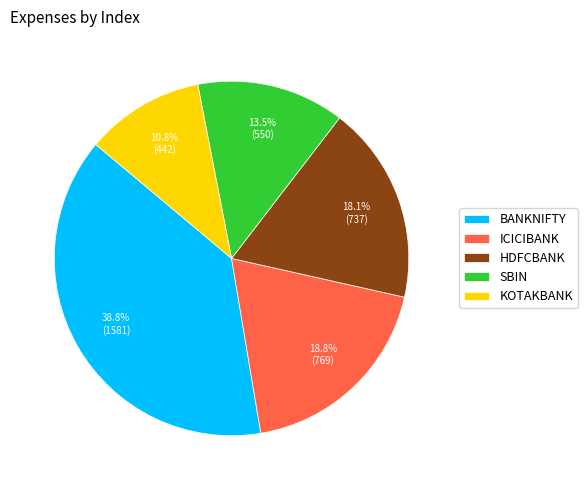

What percentage do SBIN and ICICIBANK together represent?

32.3%